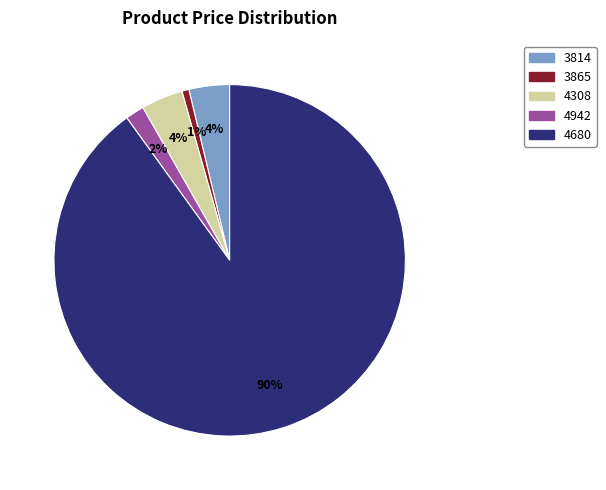

Count the number of slices in the pie.

5